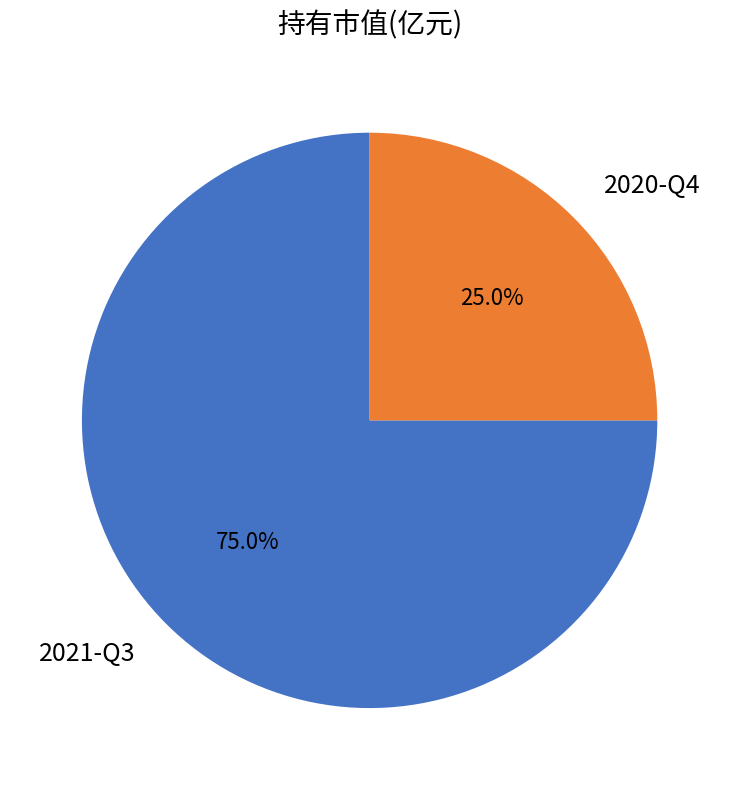

Which slice is the smallest?

2020-Q4